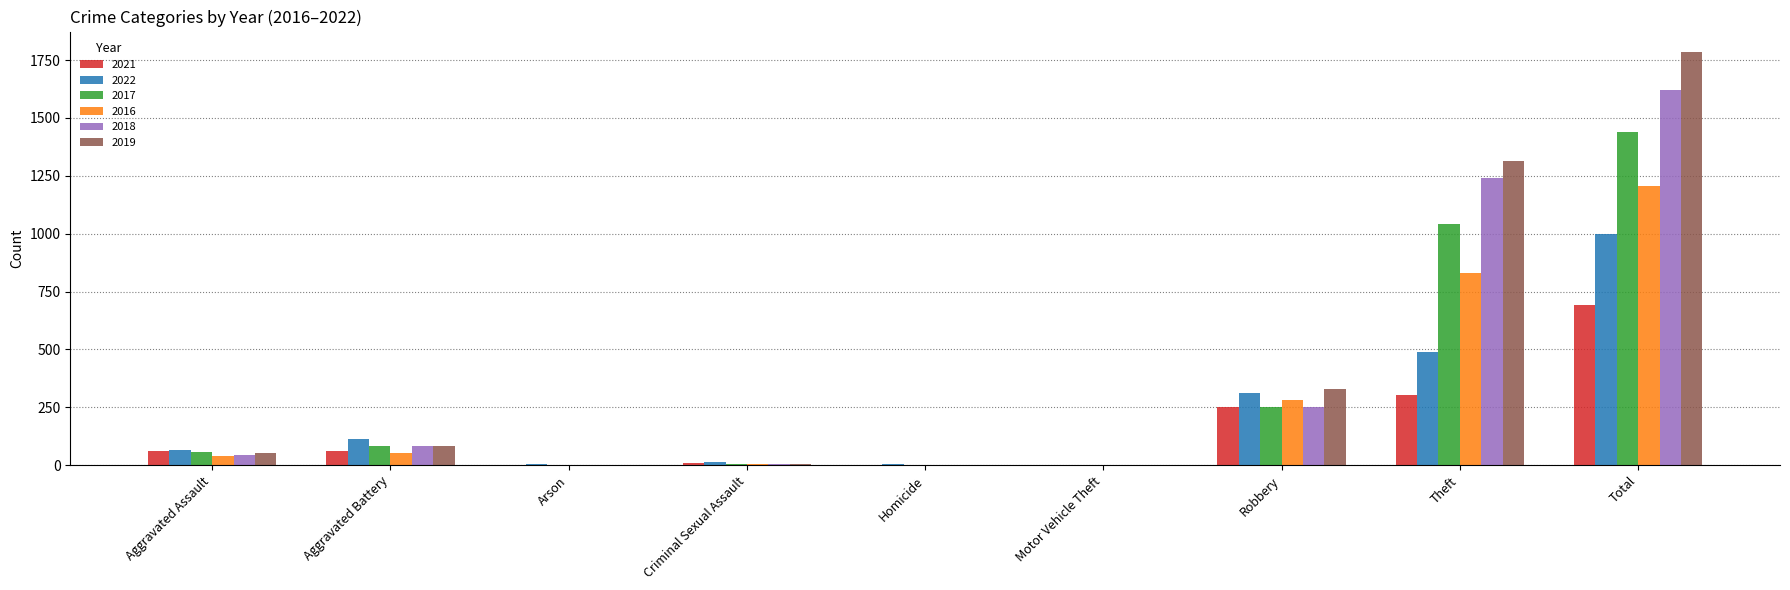

What is the maximum value for 2018?

1622